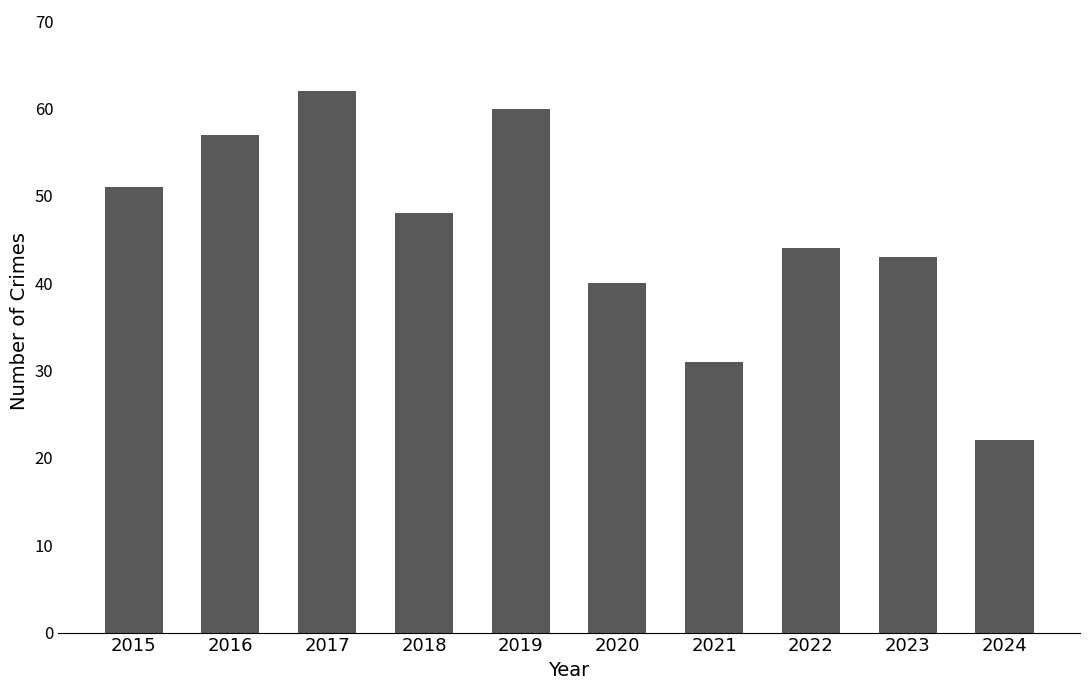

Reading left to right, transcribe all the data shown in this chart.

2015=51	2016=57	2017=62	2018=48	2019=60	2020=40	2021=31	2022=44	2023=43	2024=22